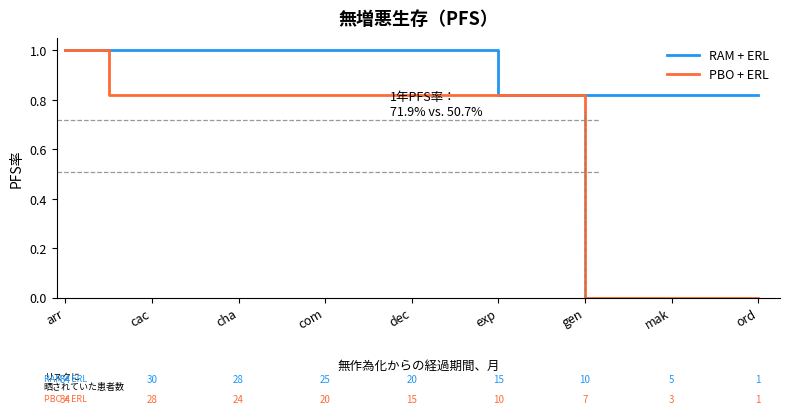

What is the highest value of the PBO + ERL series?

1.0